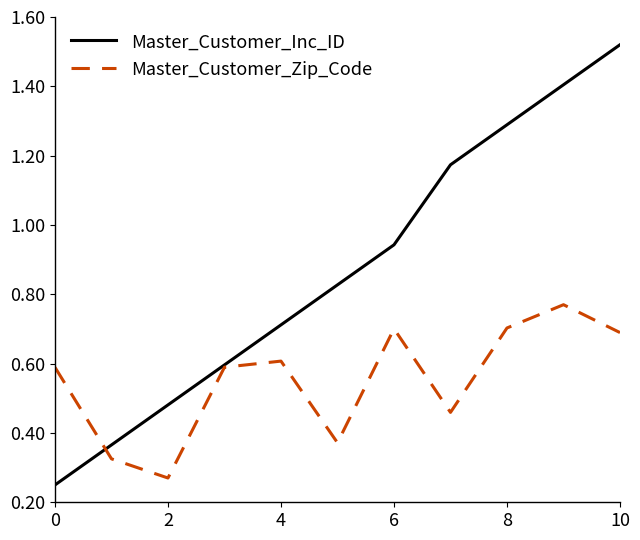

Which series has the largest total across all categories?

Master_Customer_Inc_ID